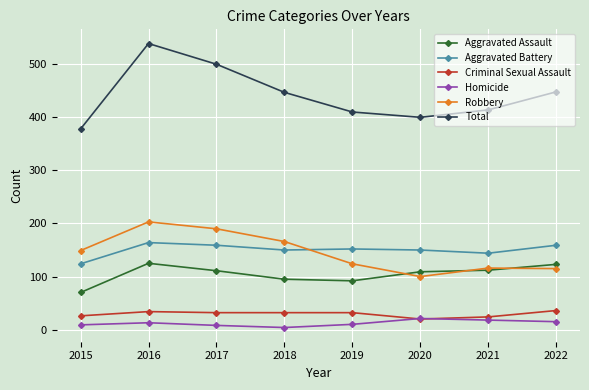

What is the highest value of the Criminal Sexual Assault series?

36